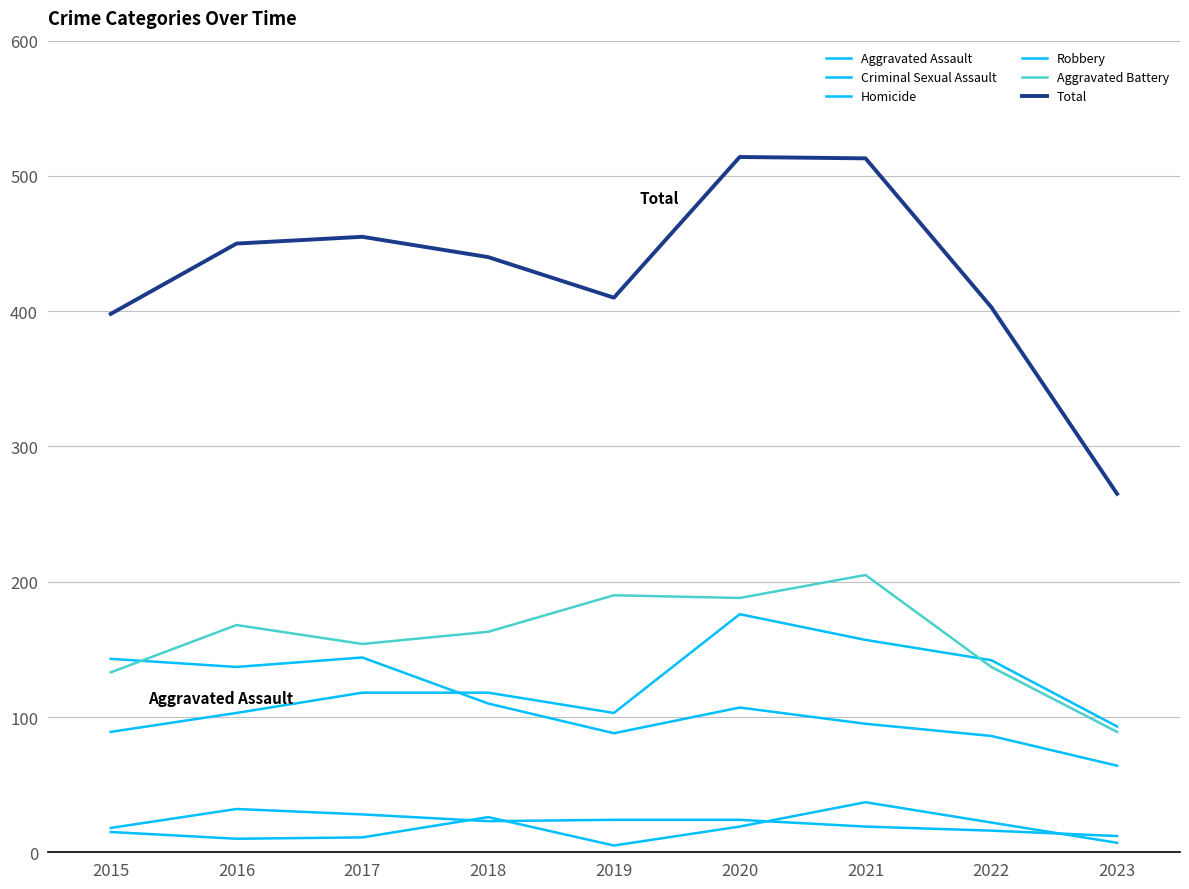

What is the maximum value for Total?

514